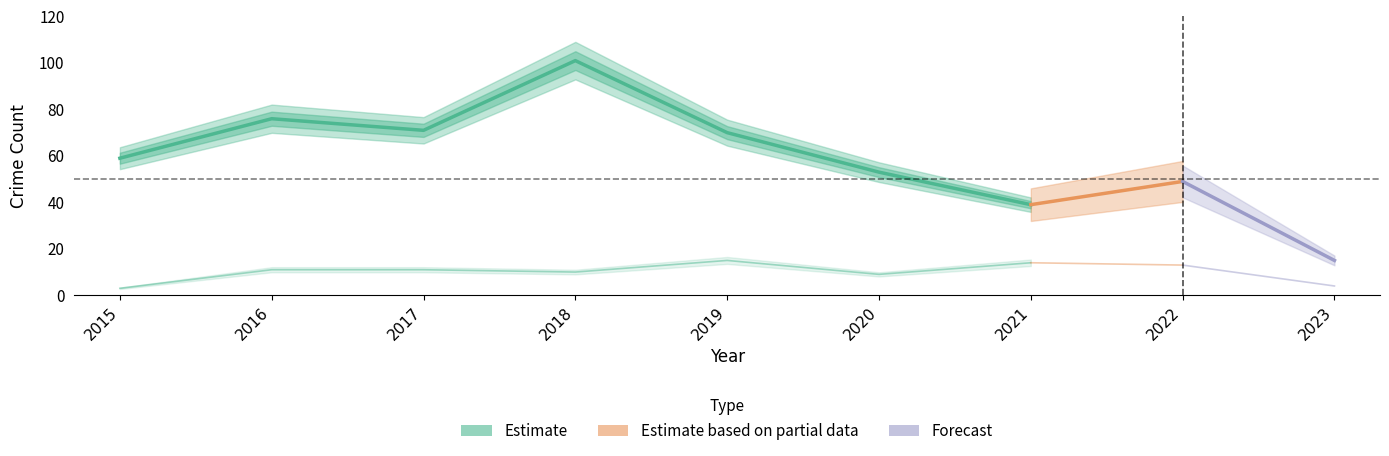

Is it true that Total equals 76 at 2016?

True